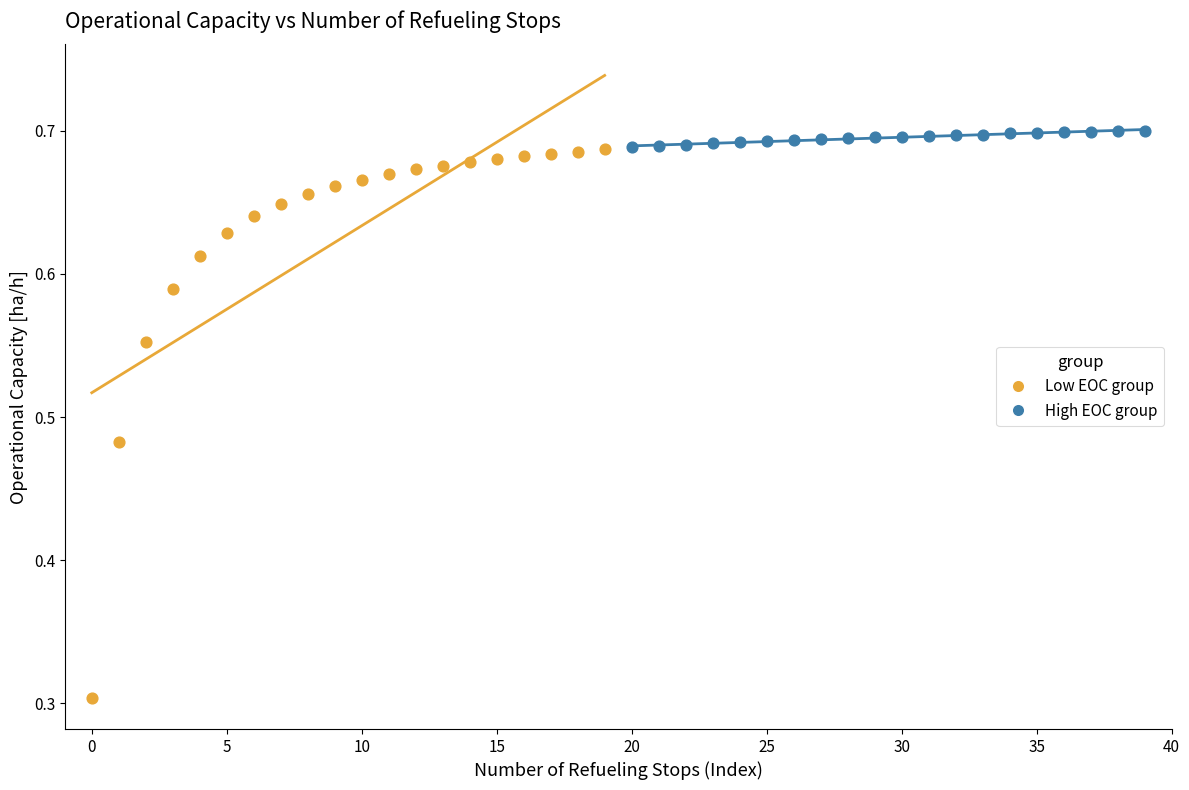

Which series has the largest Y range (max minus min)?

Low EOC group